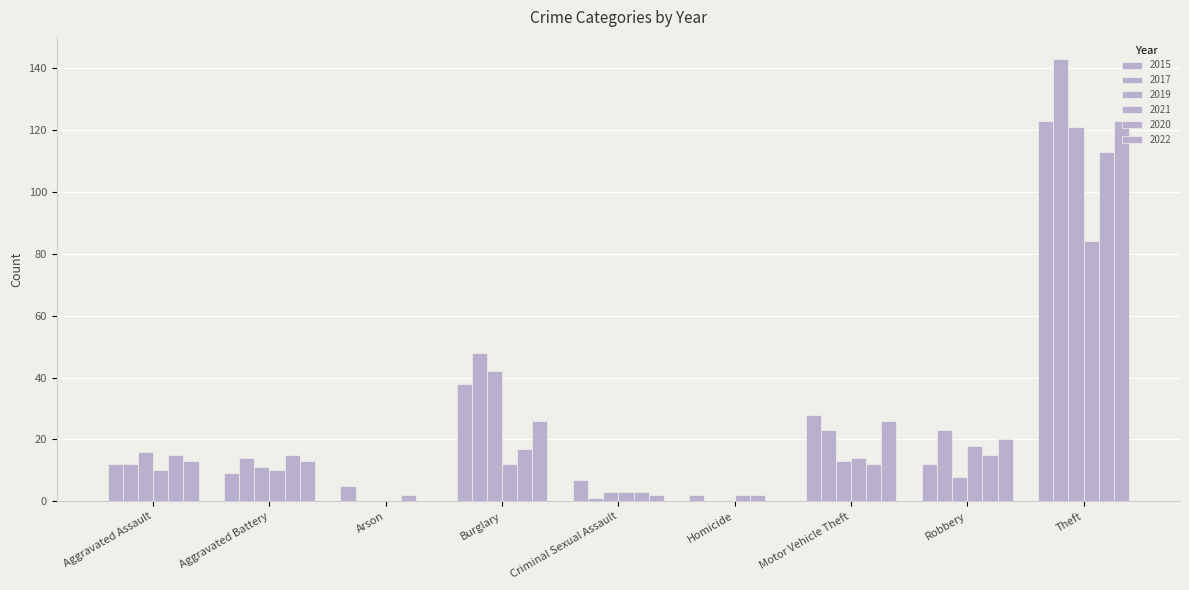

List the labels in order of 2021 value, largest first.

Theft, Robbery, Motor Vehicle Theft, Burglary, Aggravated Assault, Aggravated Battery, Criminal Sexual Assault, Homicide, Arson